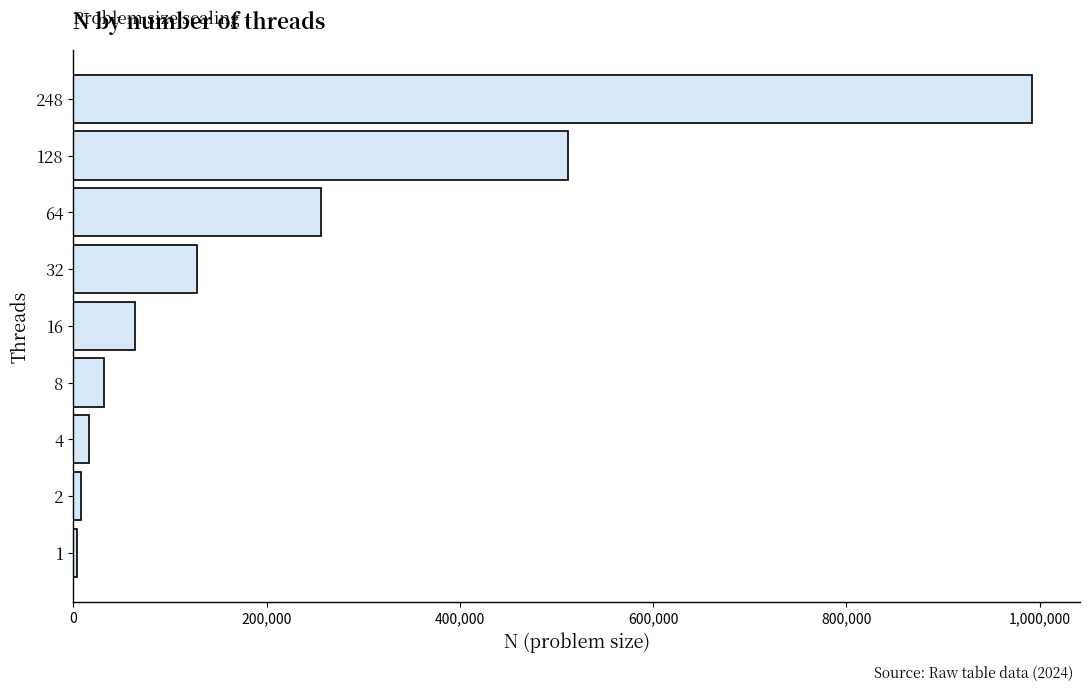

The value at 32 is 66080. True or false?

False